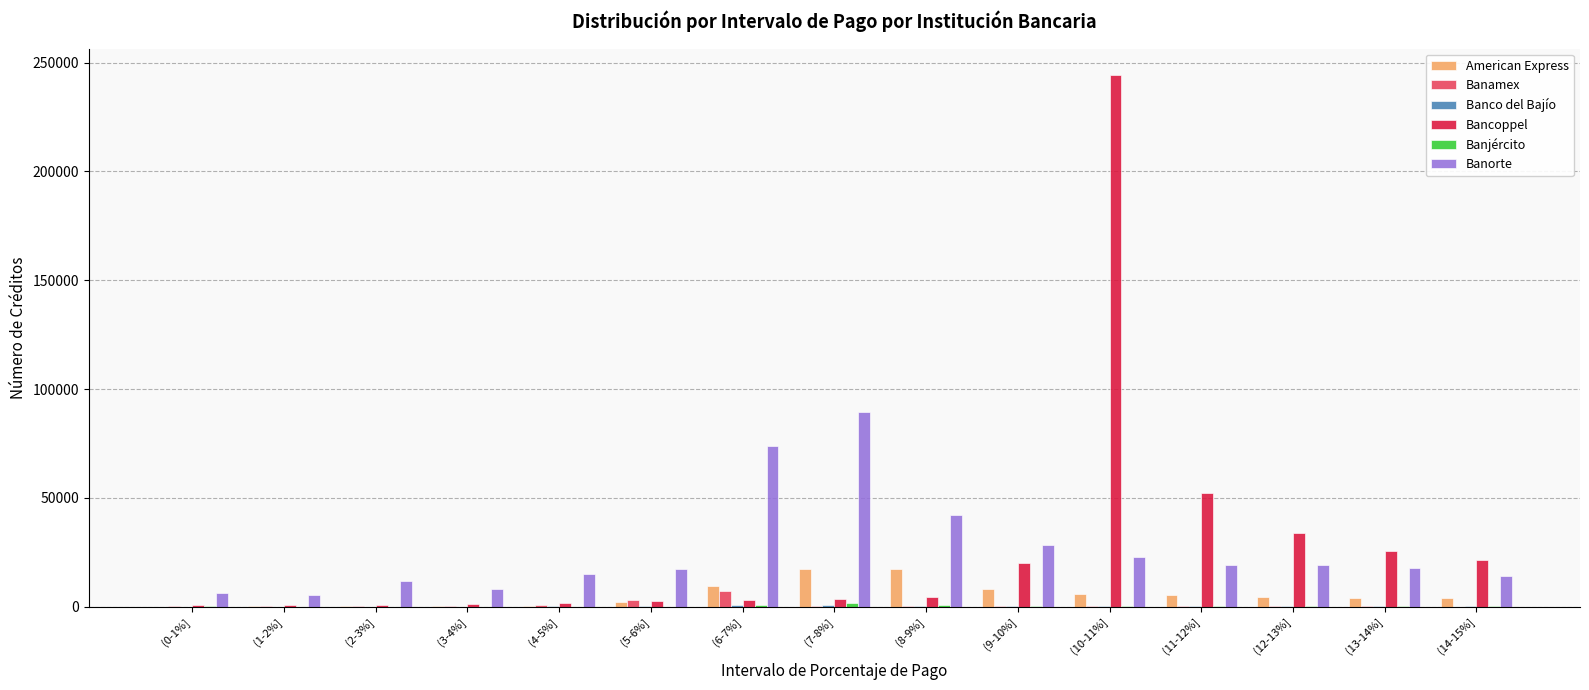

Which label corresponds to the largest value in the chart?

(10-11%]